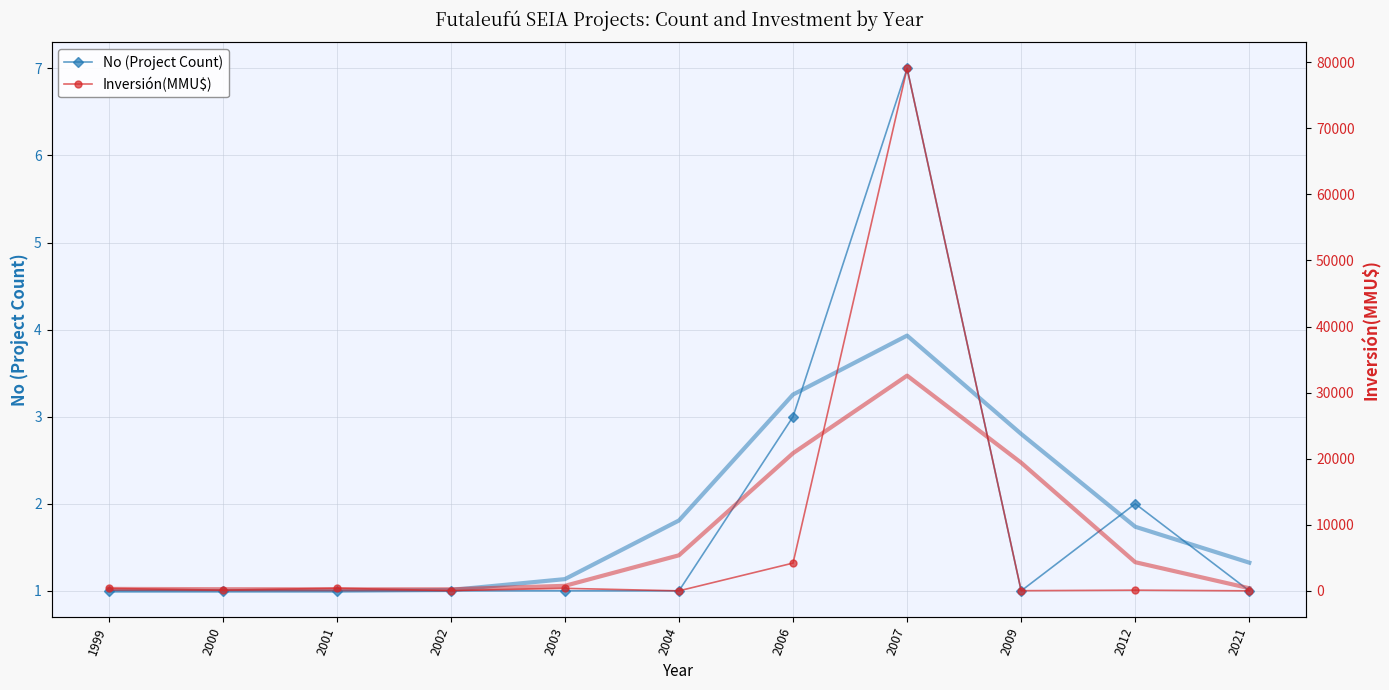

In Inversión(MMU$), how many points are lower than both neighbors (excluding endpoints)?

4